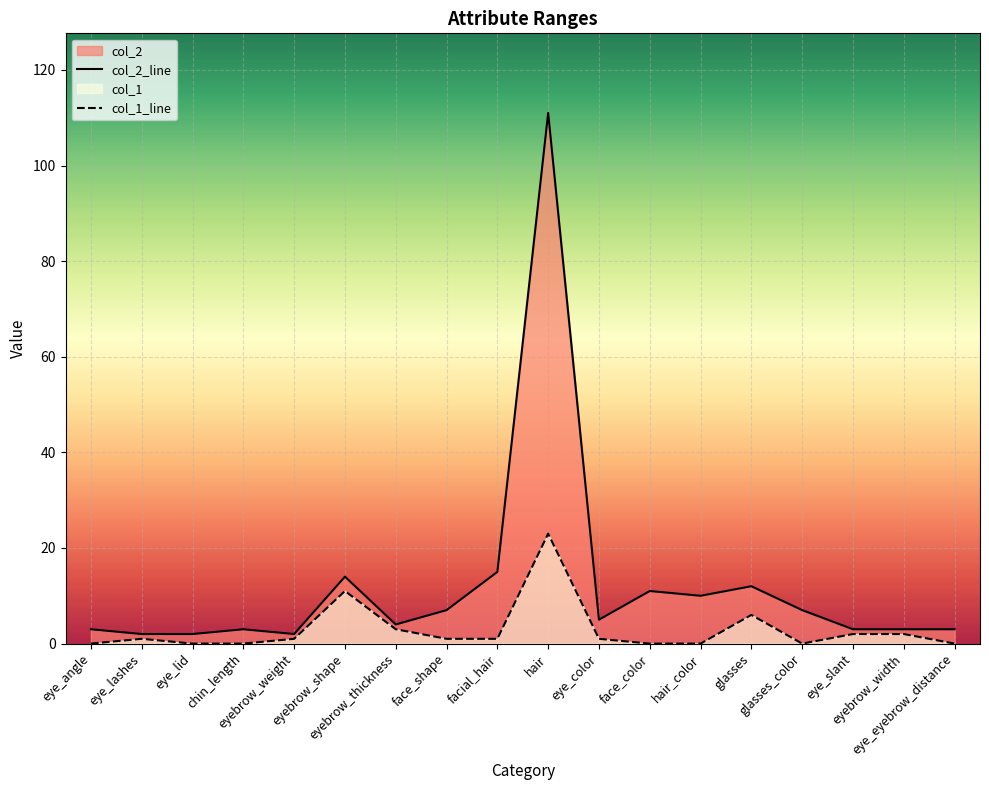

At chin_length, list the series in order from largest to smallest.

col_2_line, col_1_line